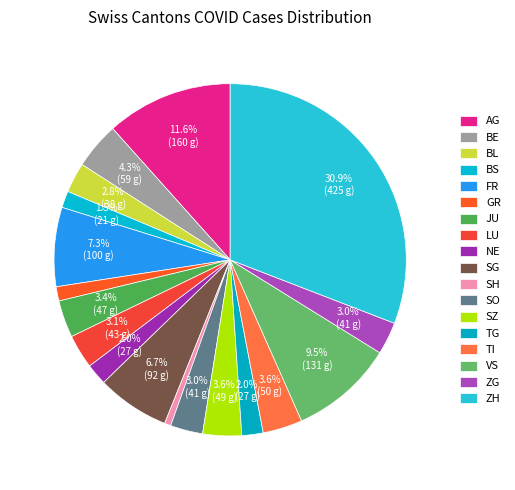

Which slice is the largest?

ZH